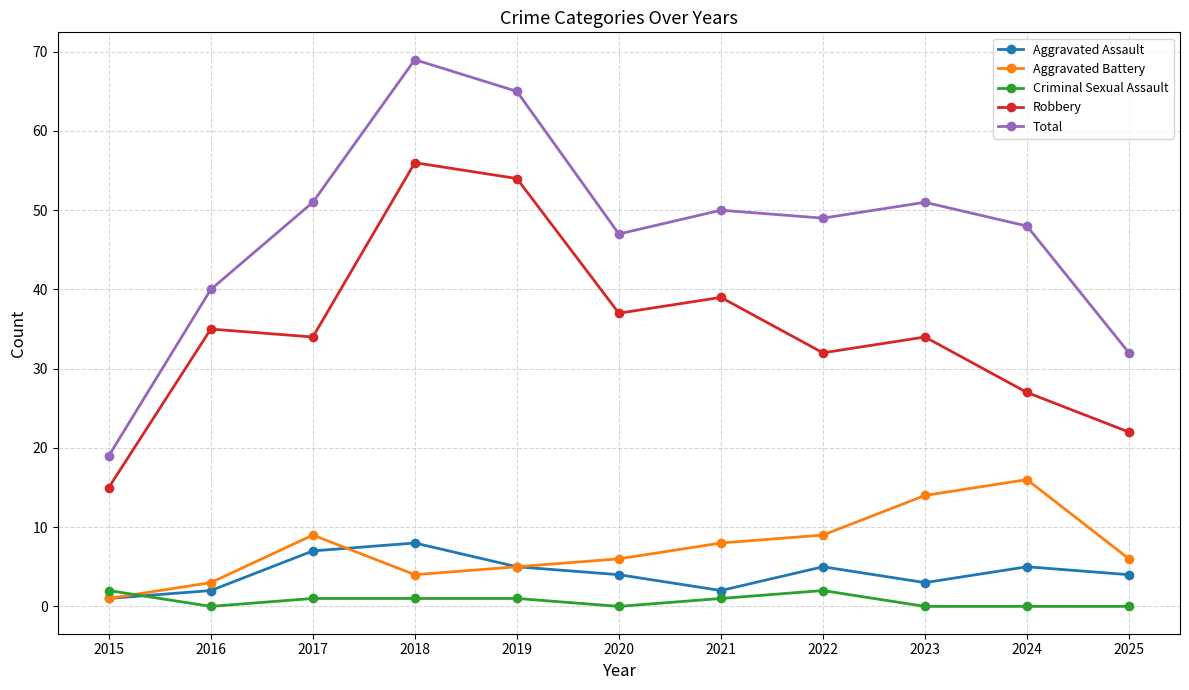

What is the maximum value for Robbery?

56